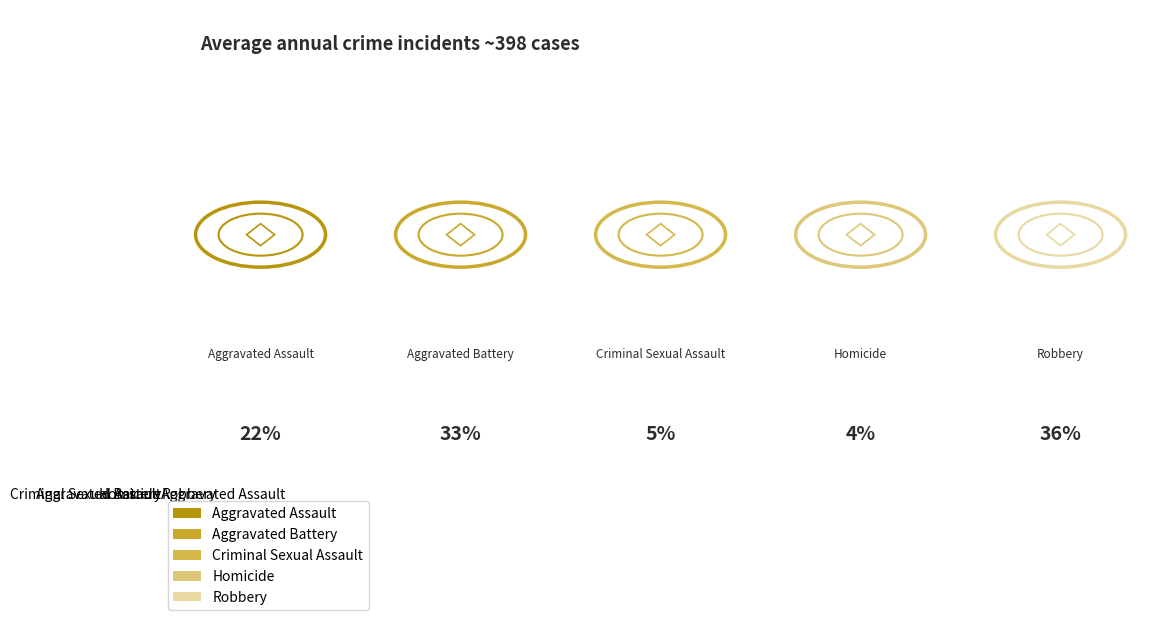

How many slices are in this pie chart?

5